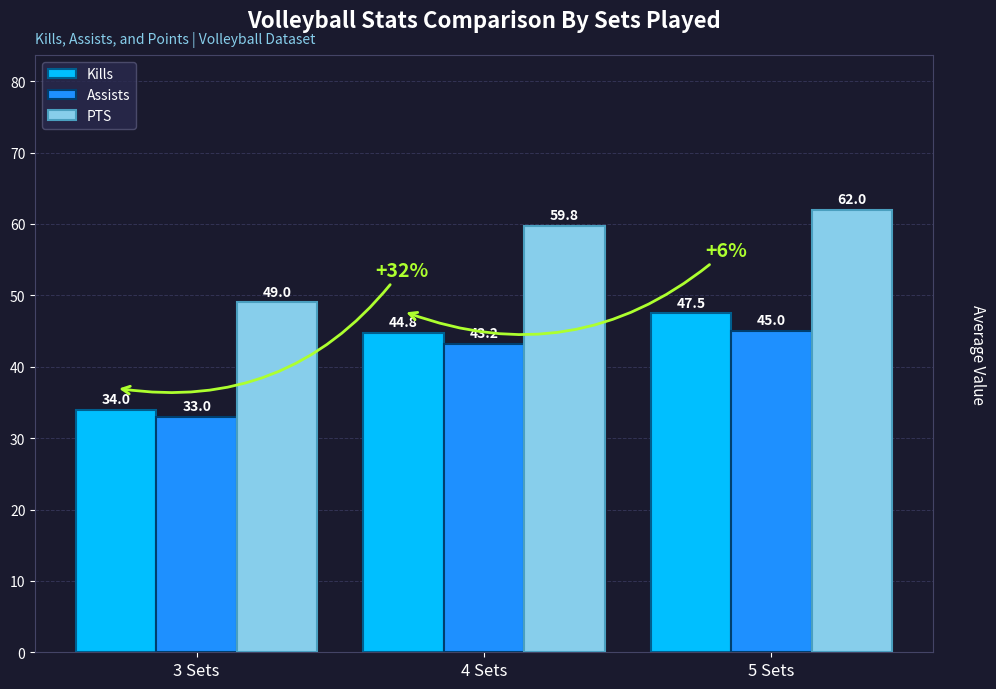

What is the average value of the PTS series?

56.9